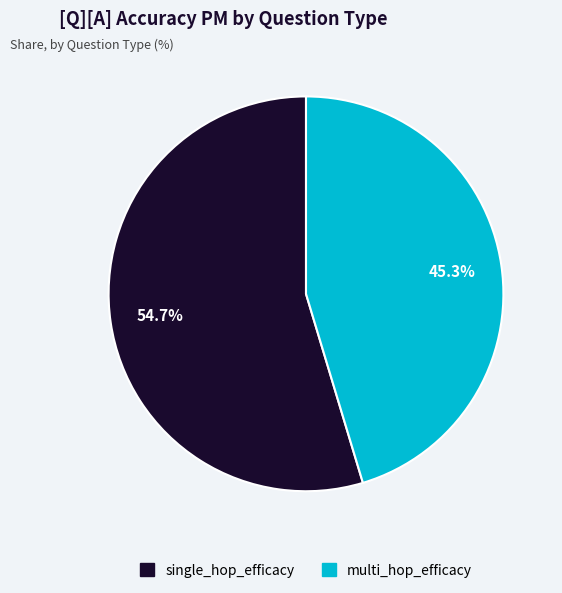

To the nearest percent, what is the average slice percentage?

50%